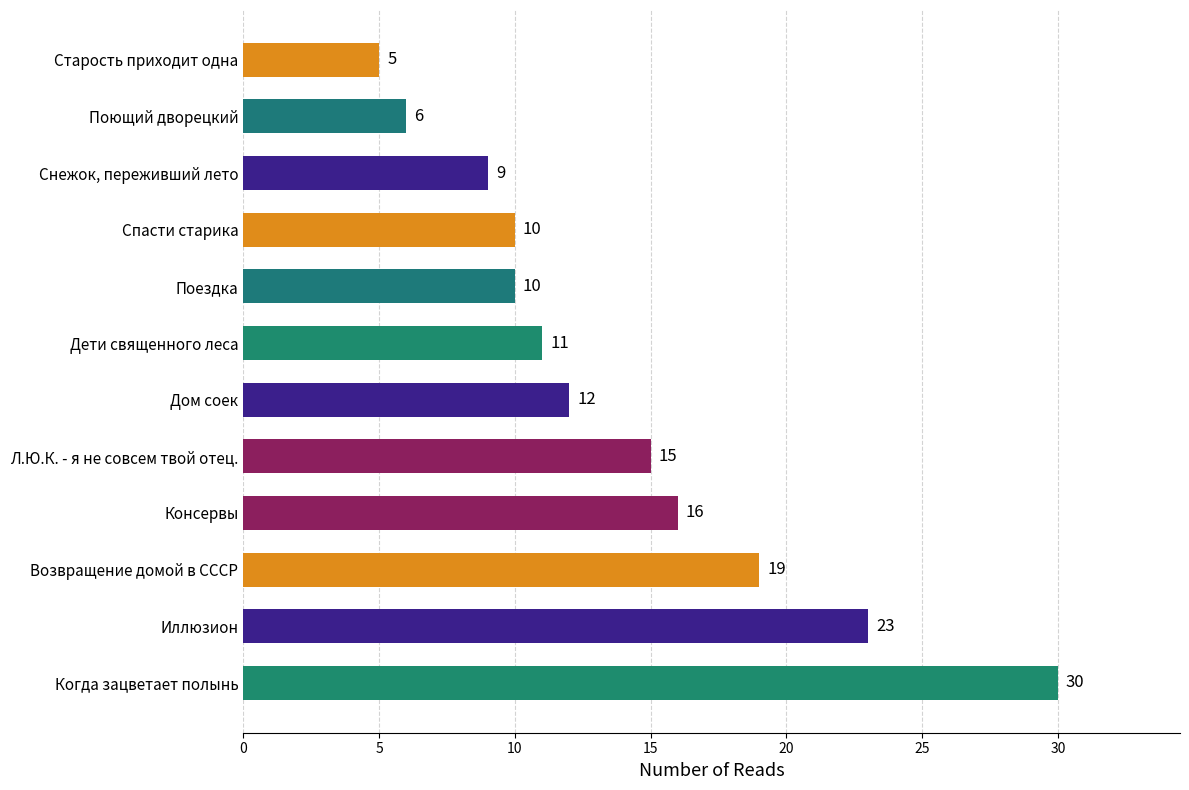

What is the minimum value shown in the chart?

5